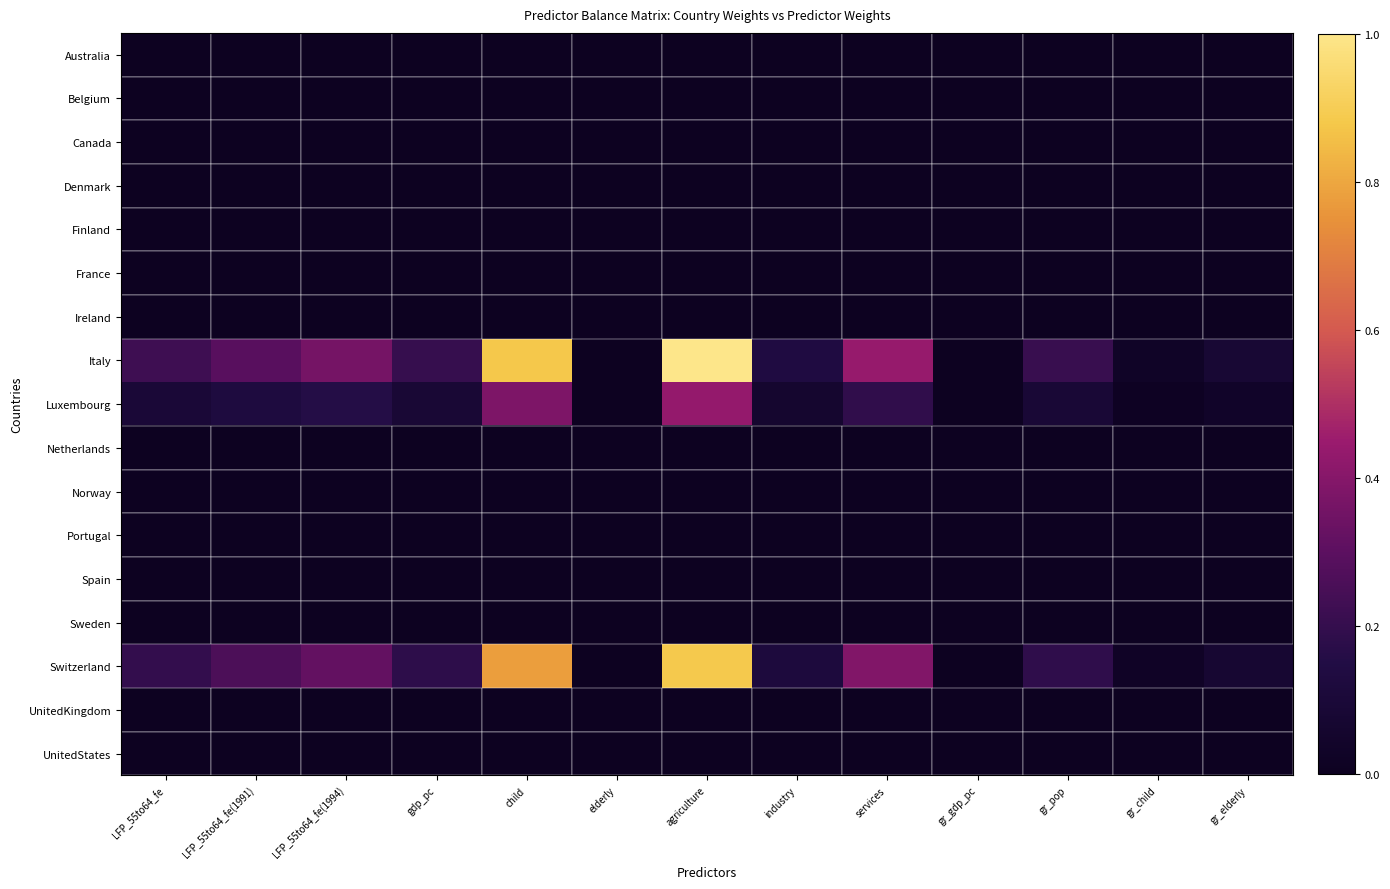

Which series has the largest total across all categories?

Italy